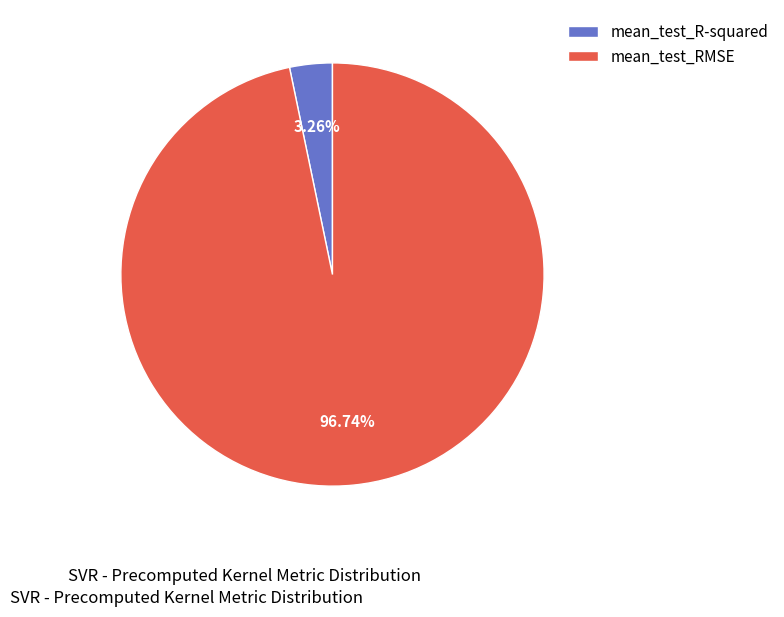

How many segments does this pie chart have?

2